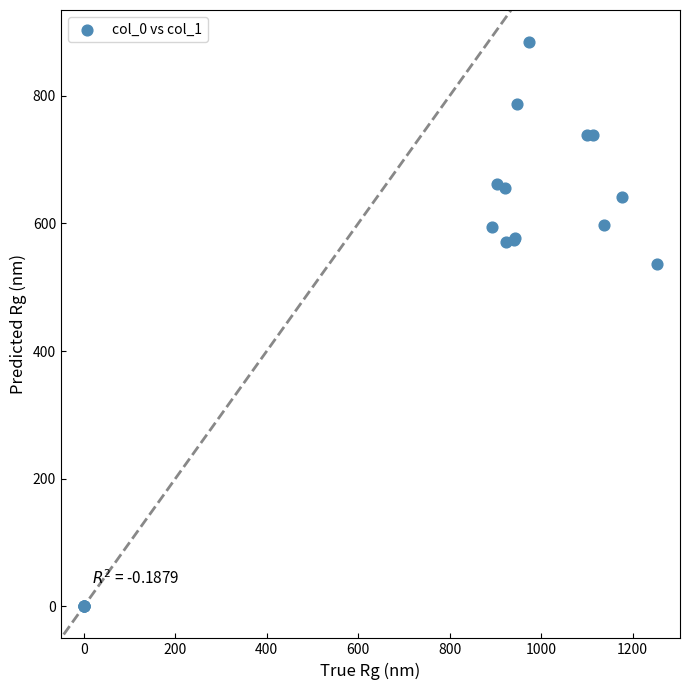

What Y value in the scatter plot is closest to 442?

536.6